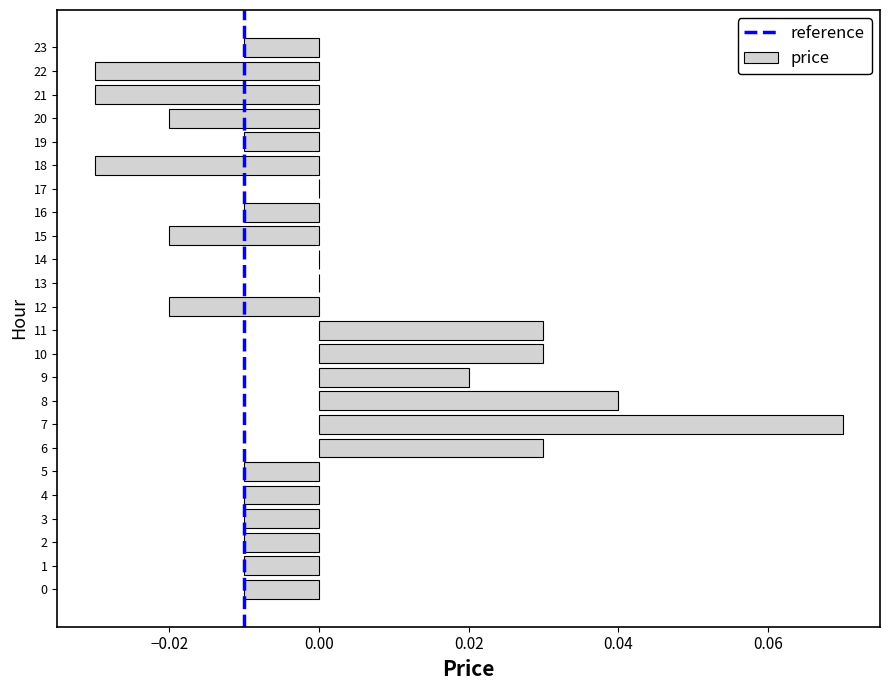

Which category has the highest value across all series?

7